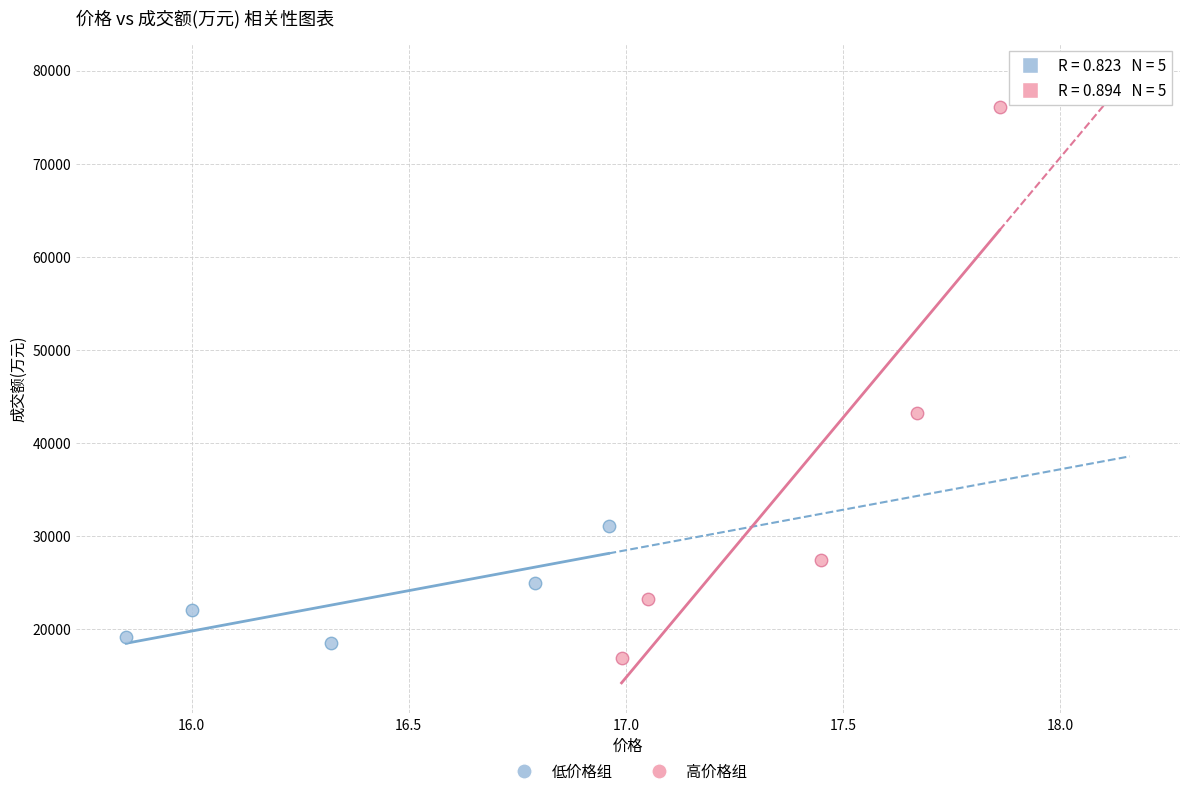

Which series has the largest Y range (max minus min)?

高价格组